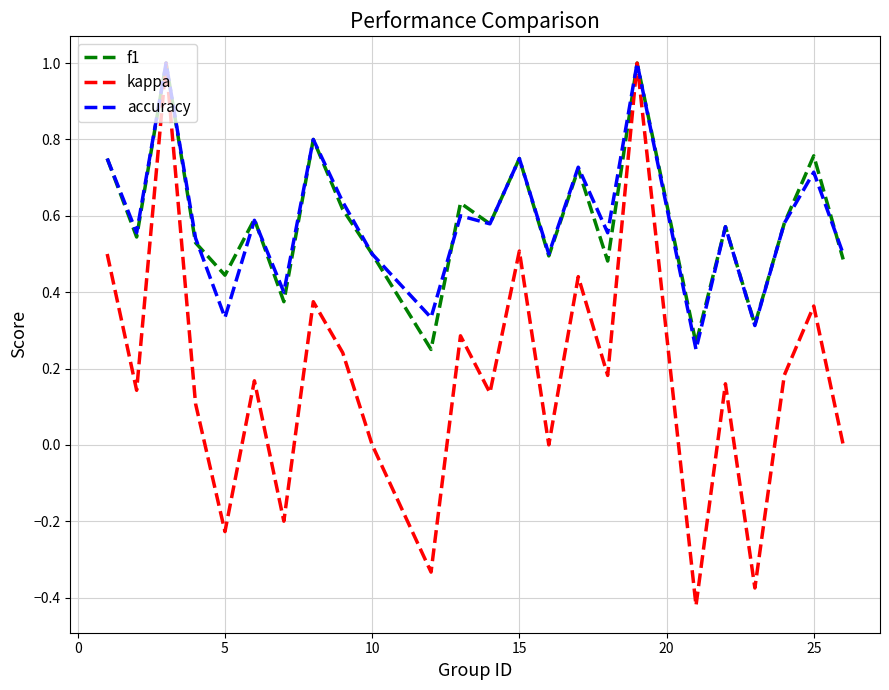

What is the maximum value for f1?

1.0